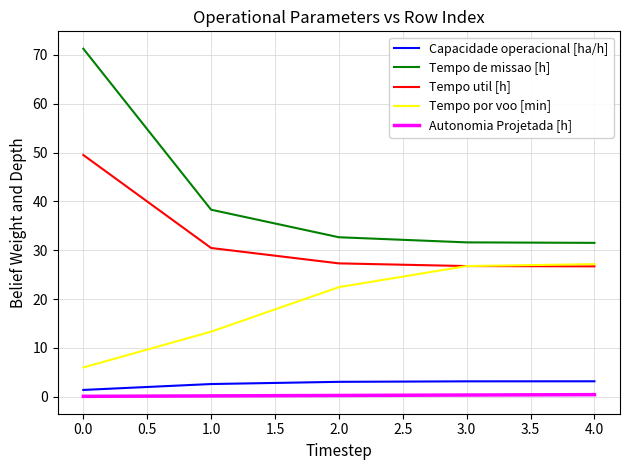

The value of Tempo por voo [min] at 4.0 is 27.2. True or false?

True